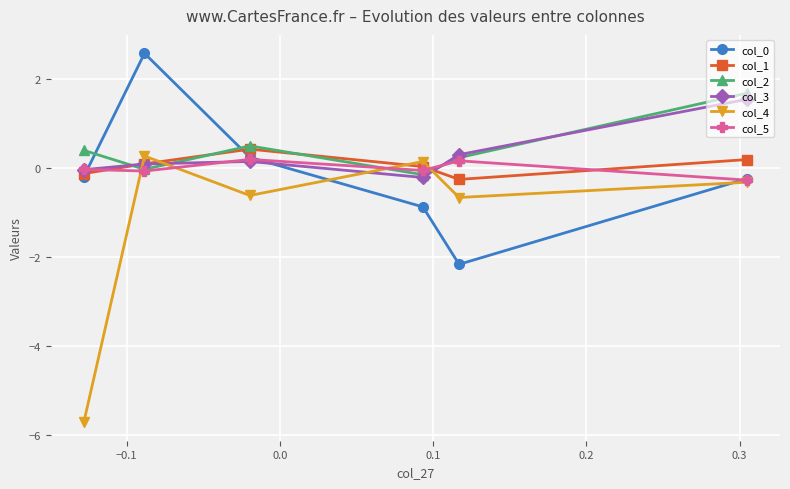

What are all the series names shown in the legend?

col_0, col_1, col_2, col_3, col_4, col_5